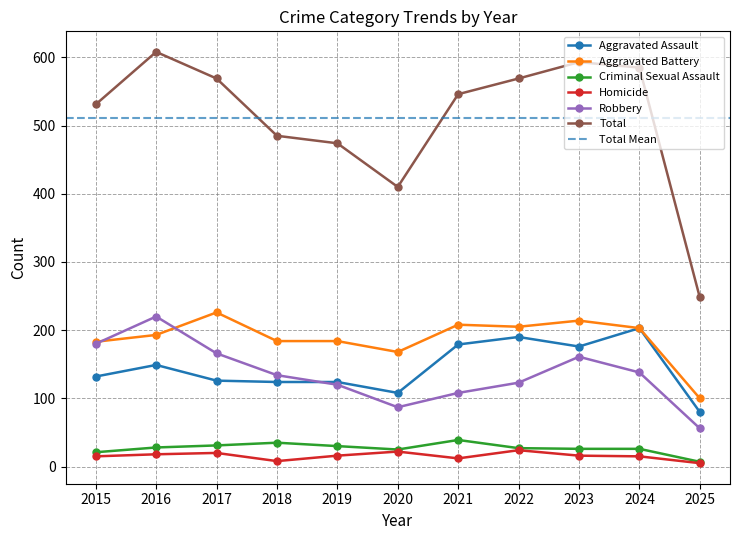

What is the value of the Criminal Sexual Assault point at the 2nd from the left?

28